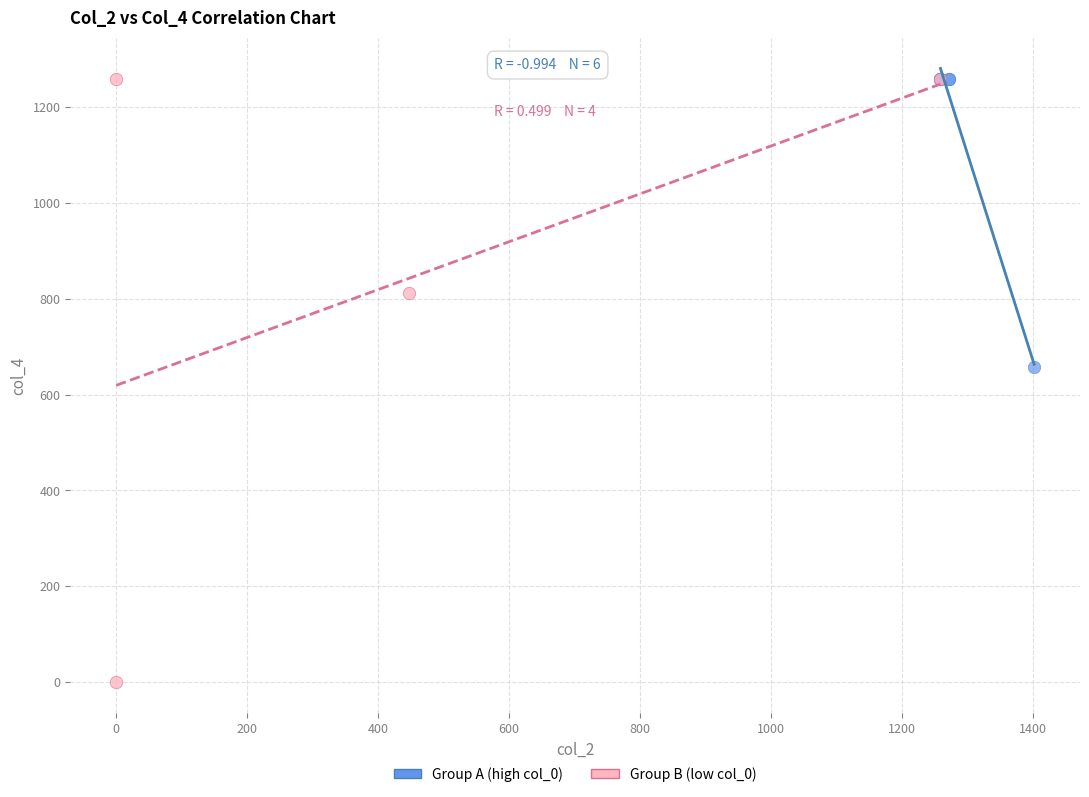

Which series has the widest spread of Y values?

Group B (low col_0)